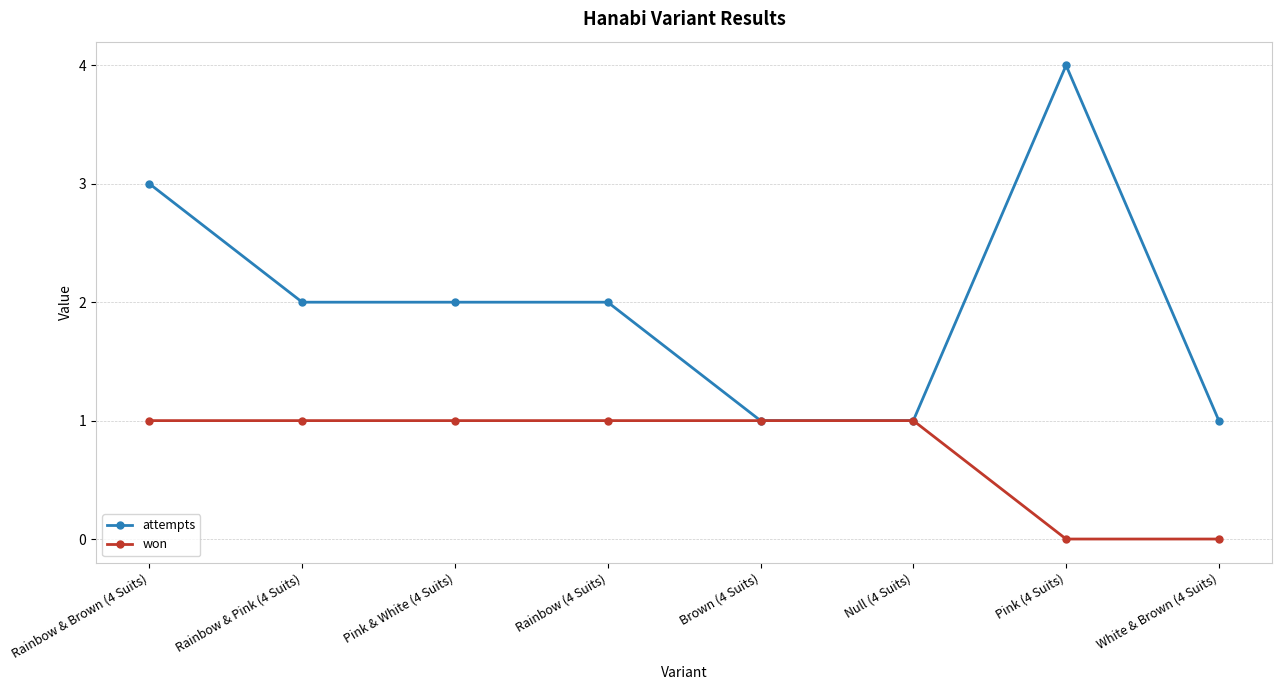

Which series has the largest total across all categories?

attempts